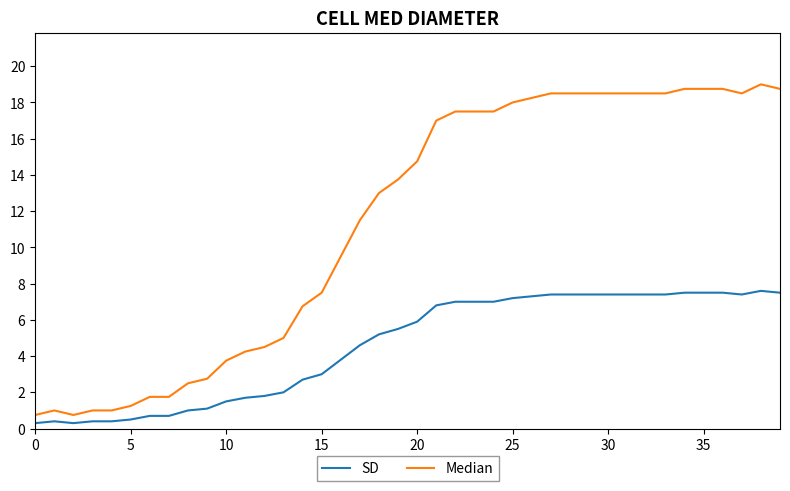

Is this an area chart (filled region under the line)?

No